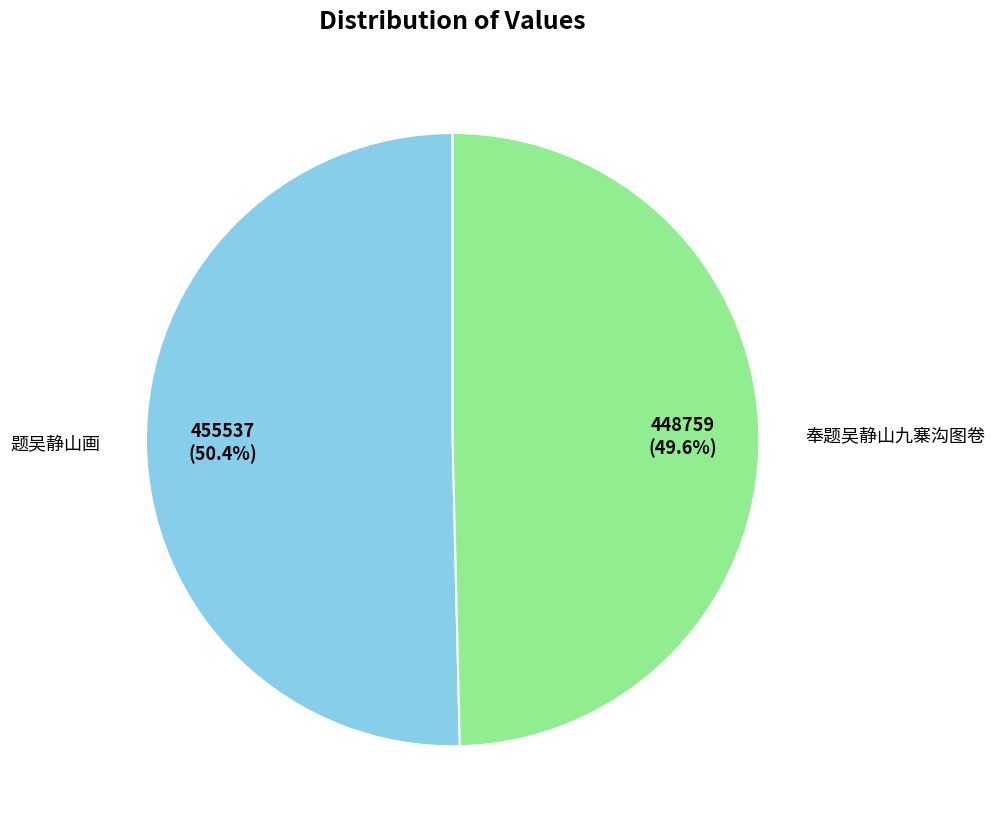

Count the number of slices in the pie.

2